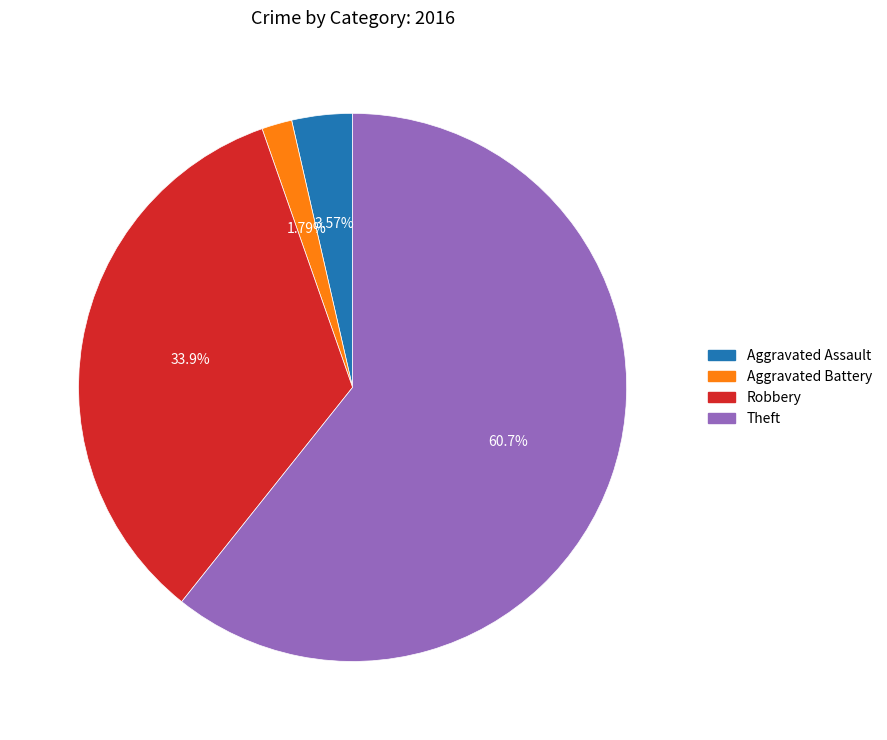

Does any single category account for the majority?

Yes